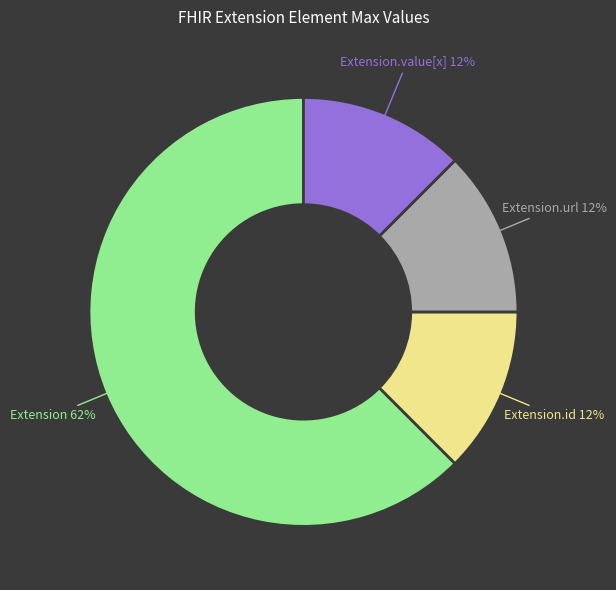

The Extension.url slice represents 39% of the pie. True or false?

False